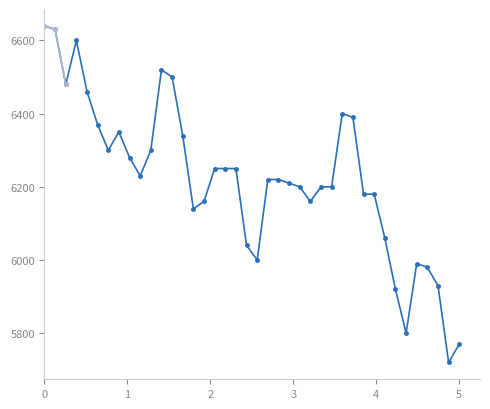

Reading right to left, what are all the values shown in this chart?

5770	5720	5930	5980	5990	5800	5920	6060	6180	6180	6390	6400	6200	6200	6160	6200	6210	6220	6220	6000	6040	6250	6250	6250	6160	6140	6340	6500	6520	6300	6230	6280	6350	6300	6370	6460	6600	6480	6630	6640